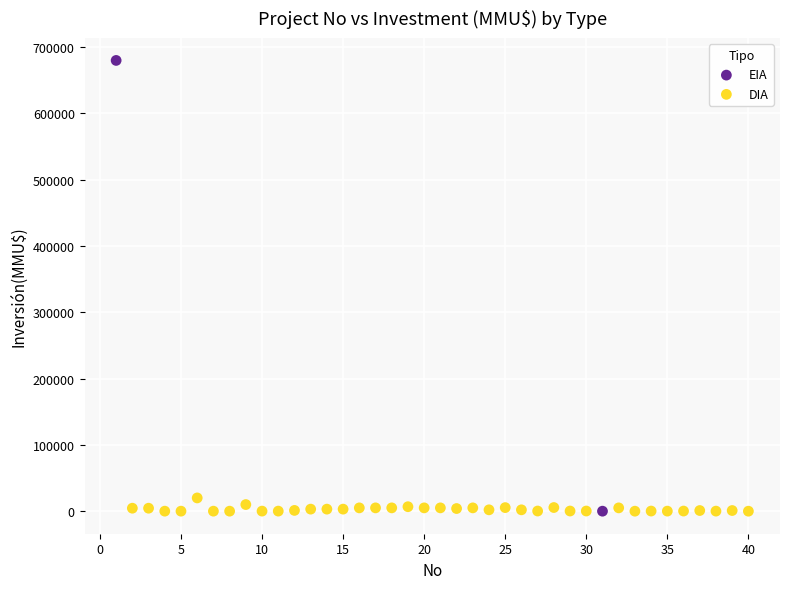

What are all the series names shown in the legend?

EIA, DIA